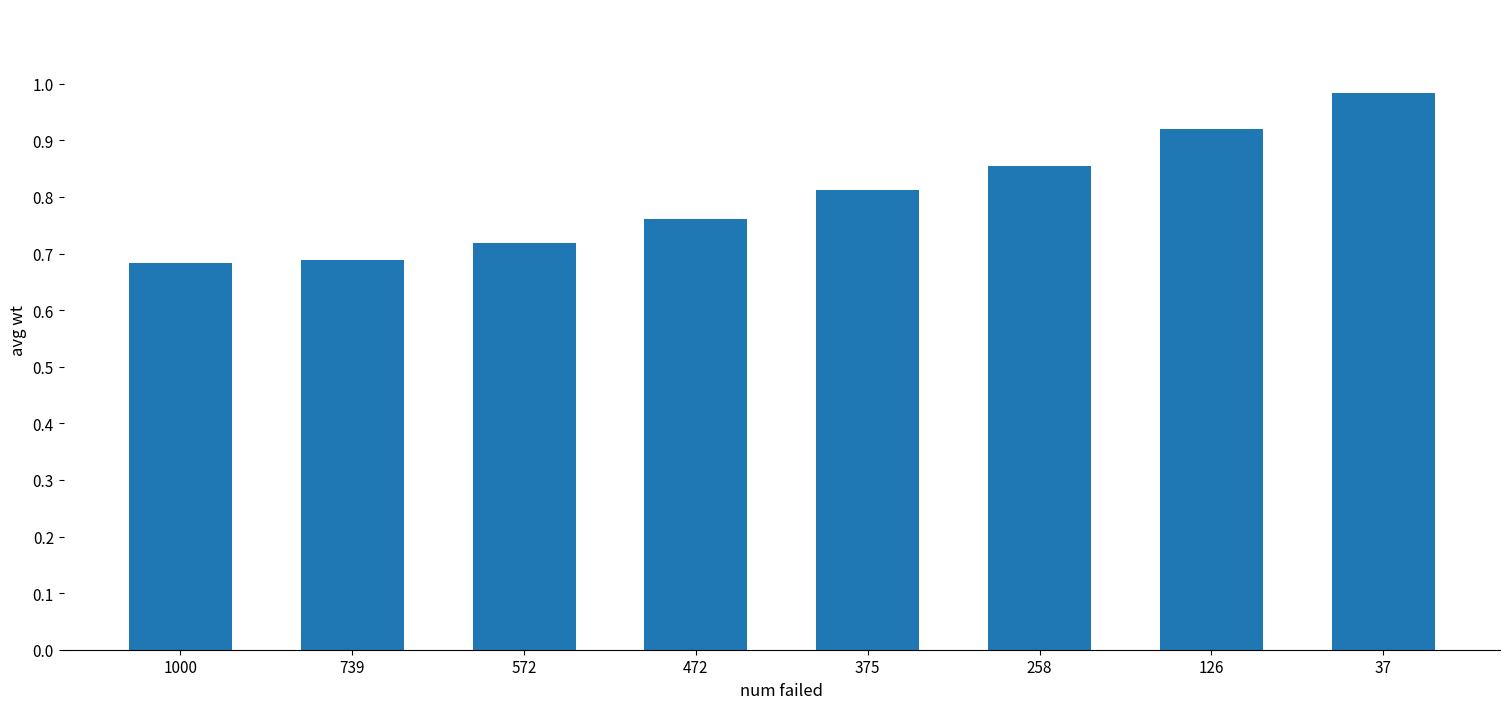

Which has a higher value, 37 or 739?

37